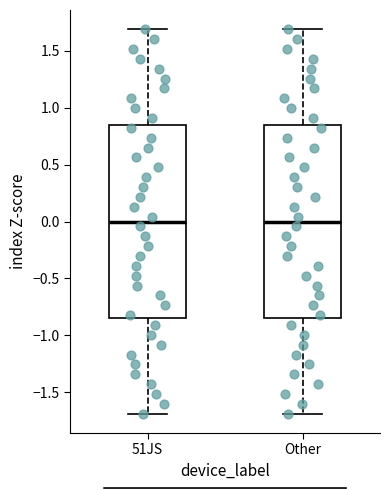

Where does the lower whisker of the box for Other end on the y-axis? The values are not printed on the chart, so give them approximately, as read against the axis.

-1.70